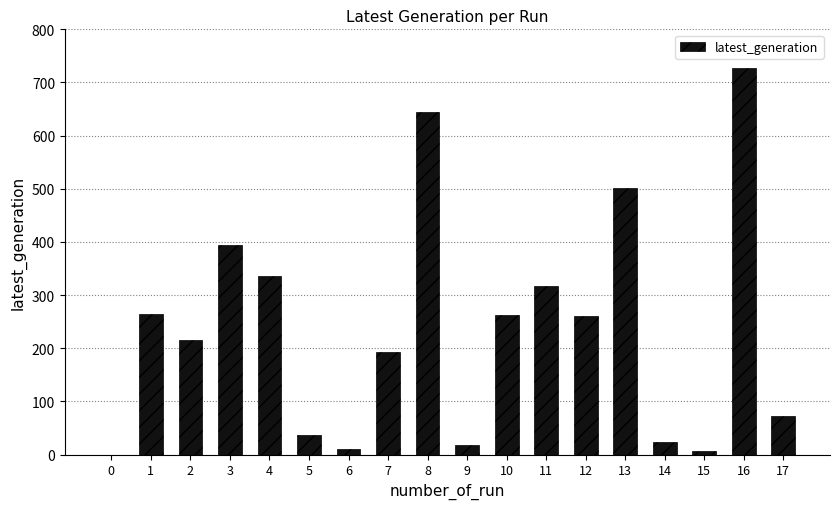

At which category does the chart reach its peak across all series?

16